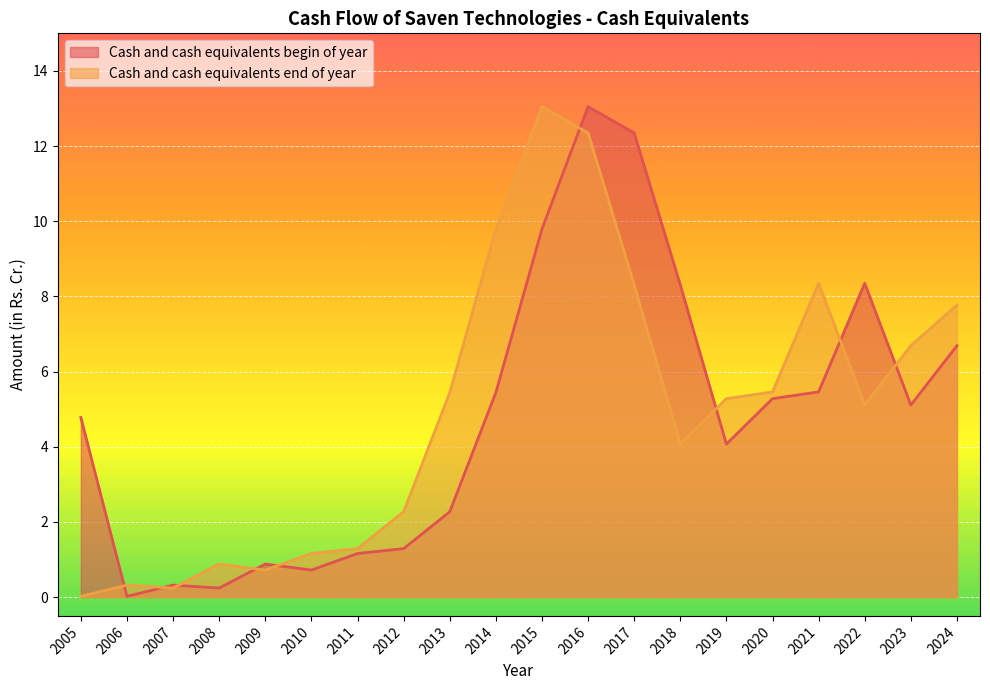

True or false: Cash and cash equivalents end of year has more than 2 points higher than both neighbors.

True